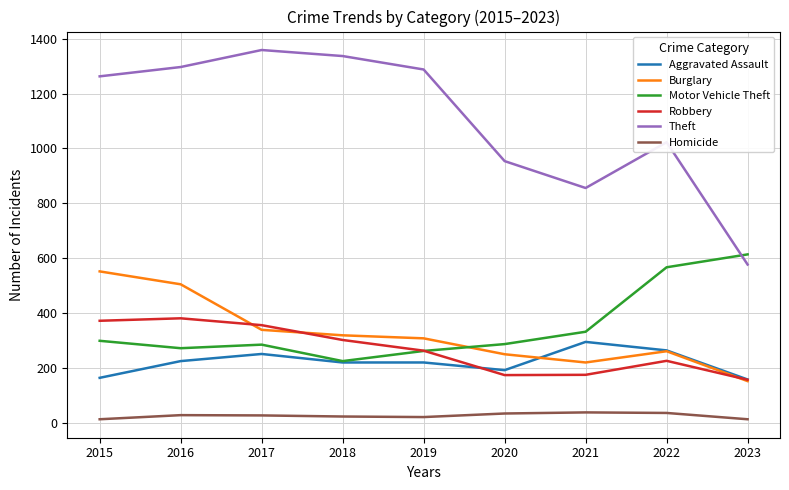

What is the spread (max minus min) of values at 2022?

987